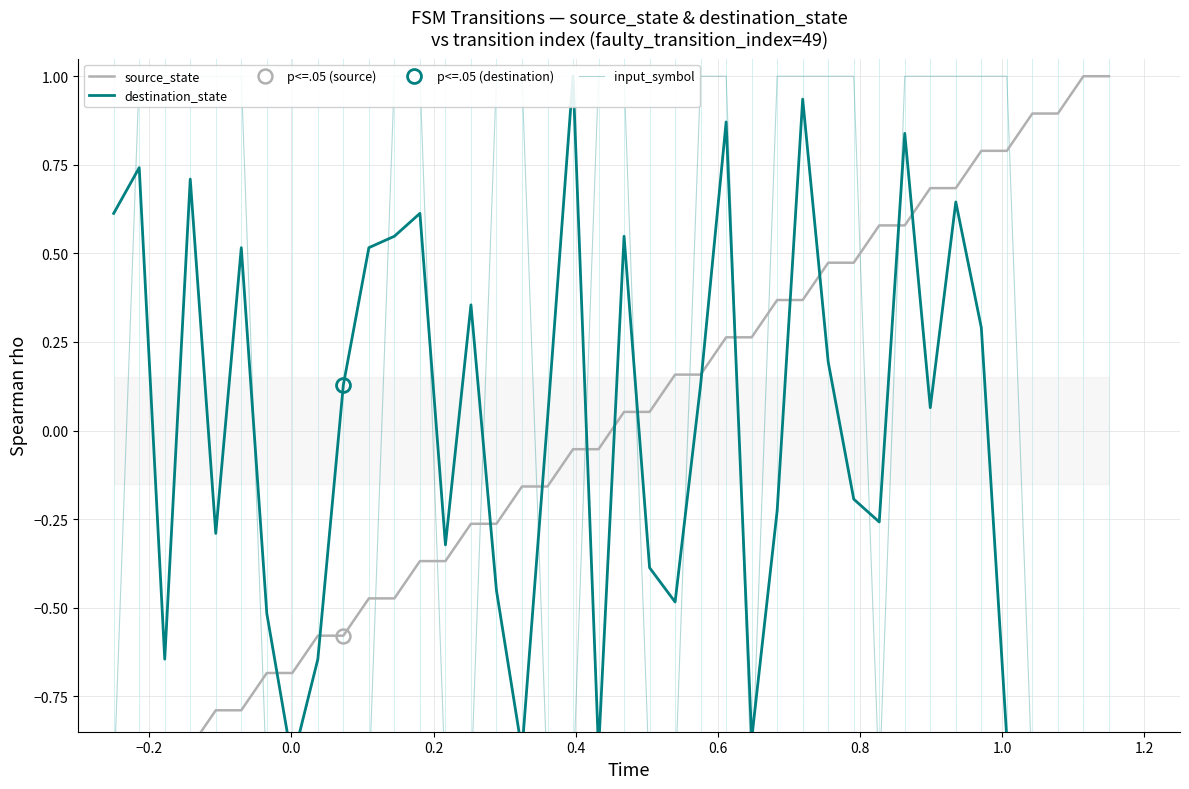

What is the difference between the maximum and minimum values in the source_state series?

2.0